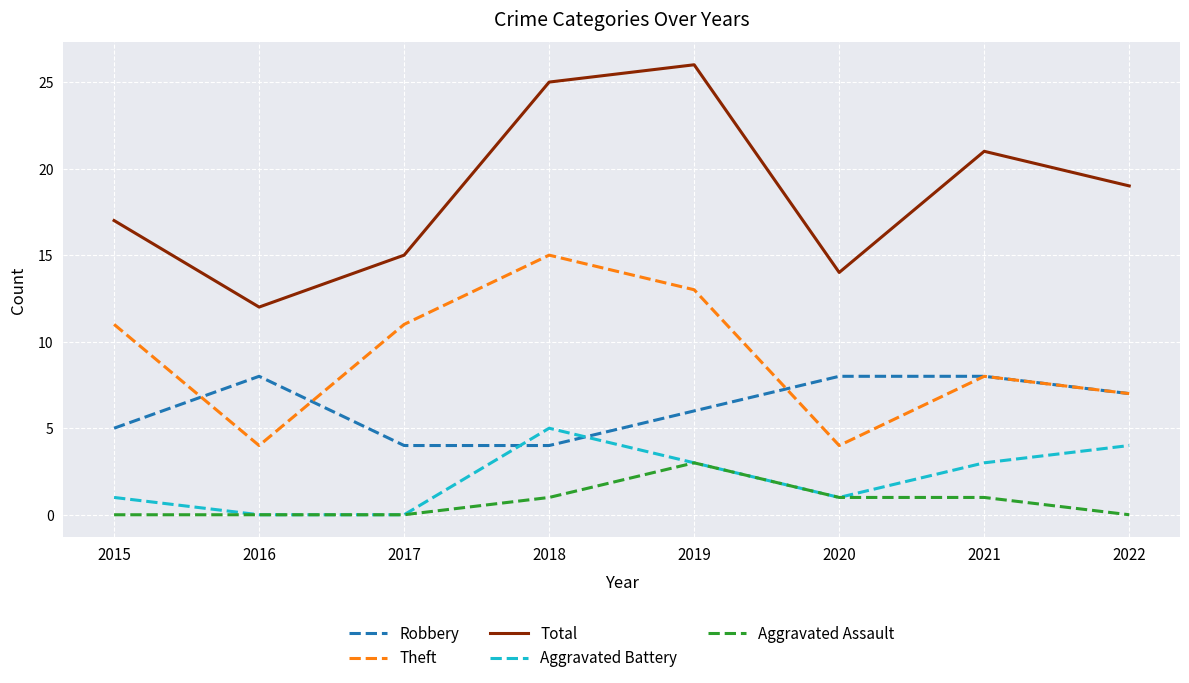

What are all the series names shown in the legend?

Robbery, Theft, Total, Aggravated Battery, Aggravated Assault